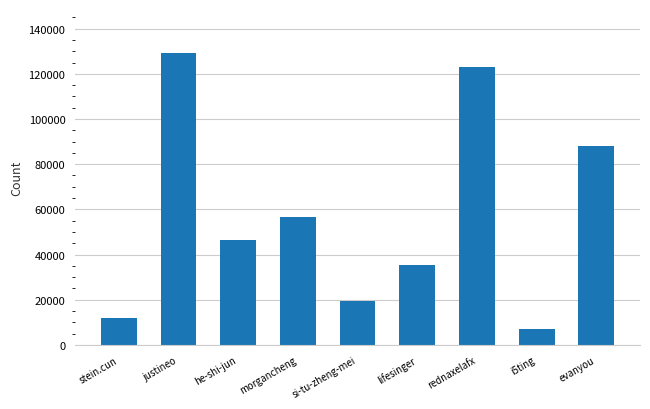

The chart shows a value of 45997 at evanyou. True or false?

False